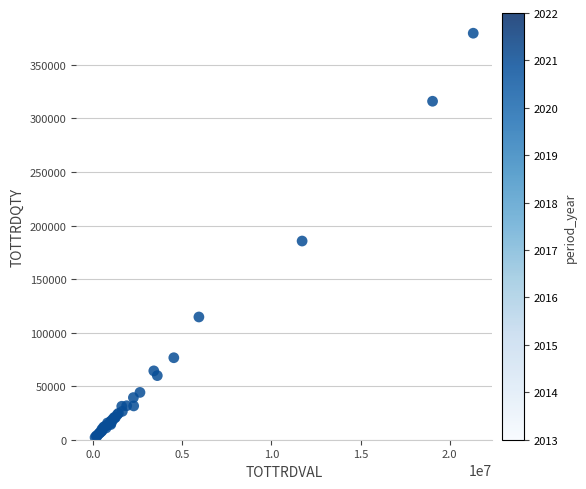

What Y value in the scatter plot is closest to 190881?

185549